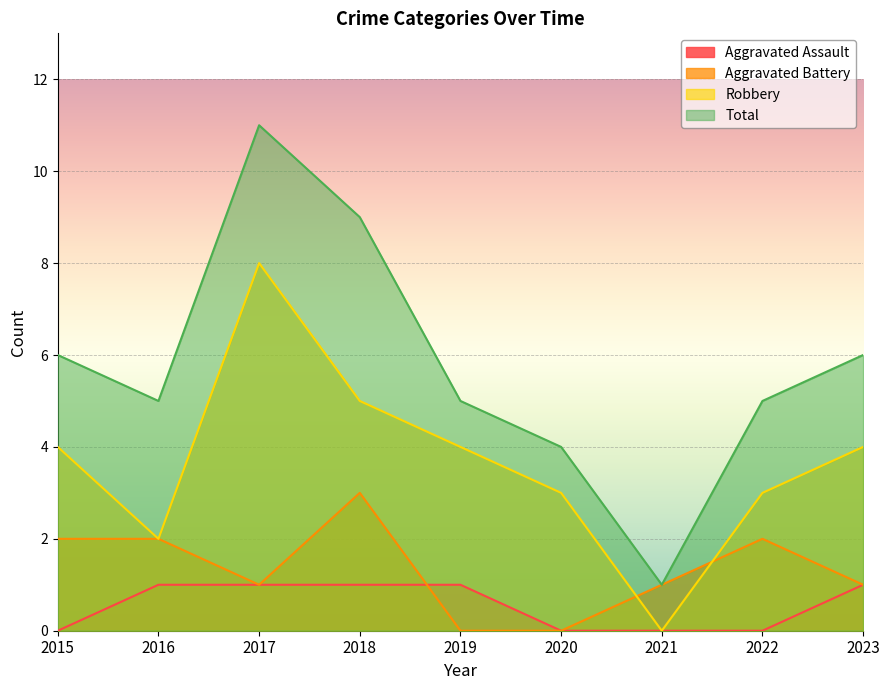

What are all the series names shown in the legend?

Aggravated Assault, Aggravated Battery, Robbery, Total